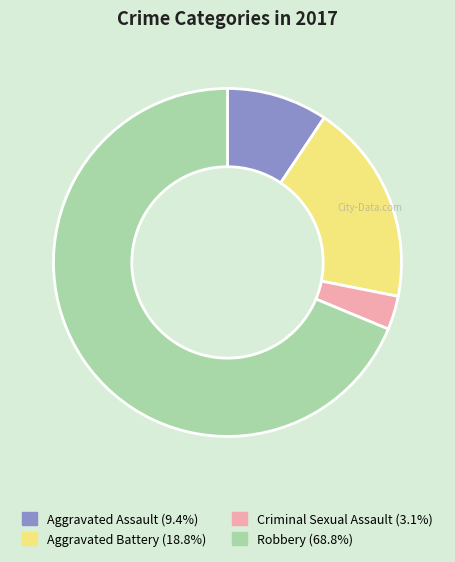

True or false: Aggravated Assault accounts for 1% of the total.

False